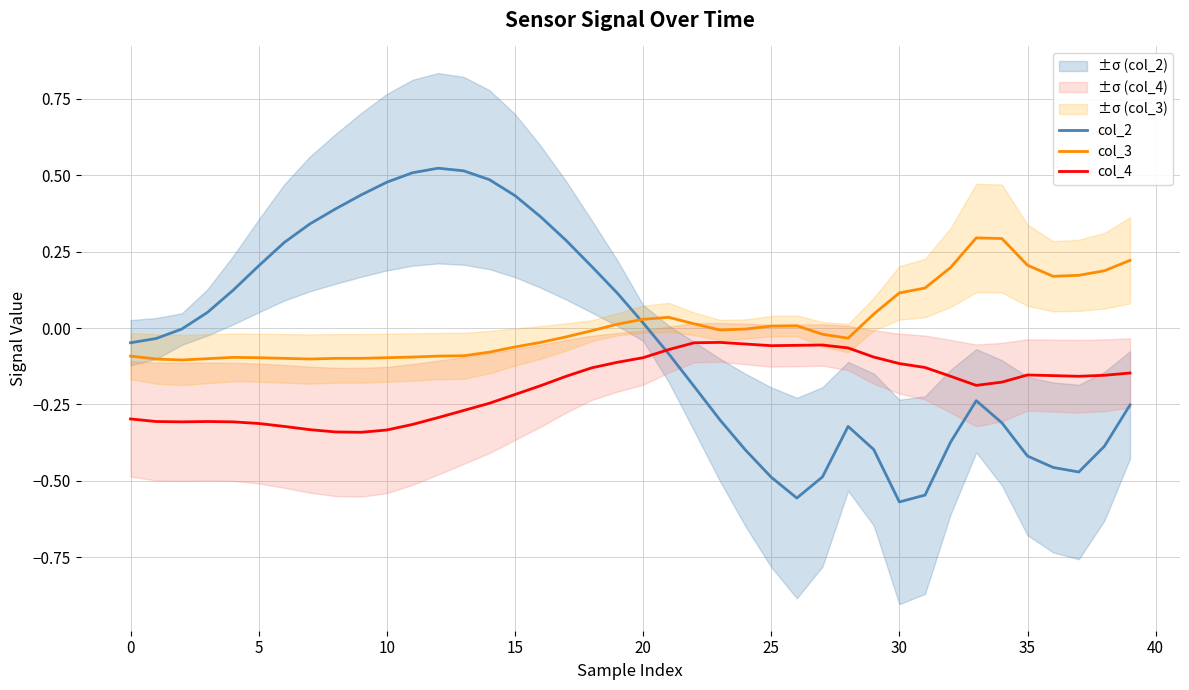

What are all the series names shown in the legend?

col_2, col_3, col_4